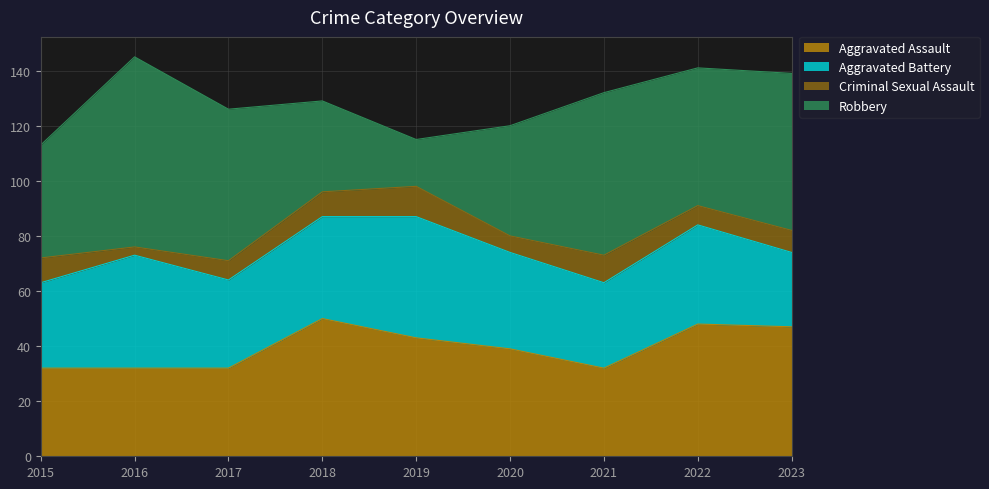

True or false: Aggravated Battery has a value of 36 at 2022.

True